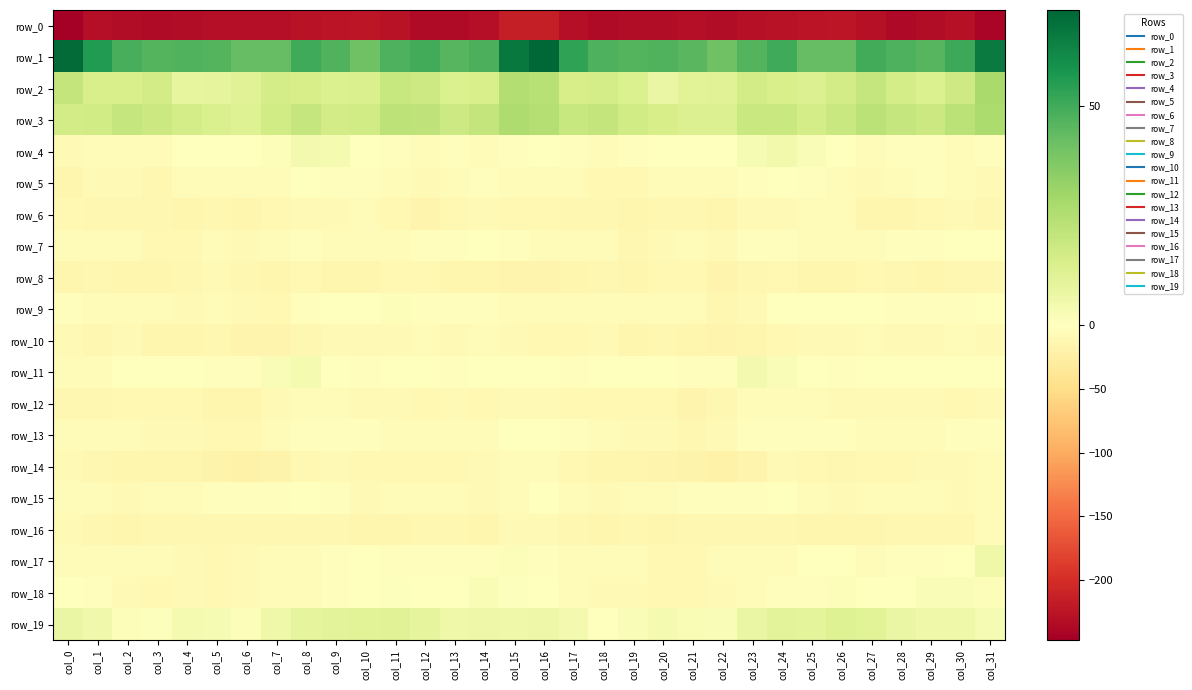

True or false: row_5 has a value of -1.9 at col_9.

True